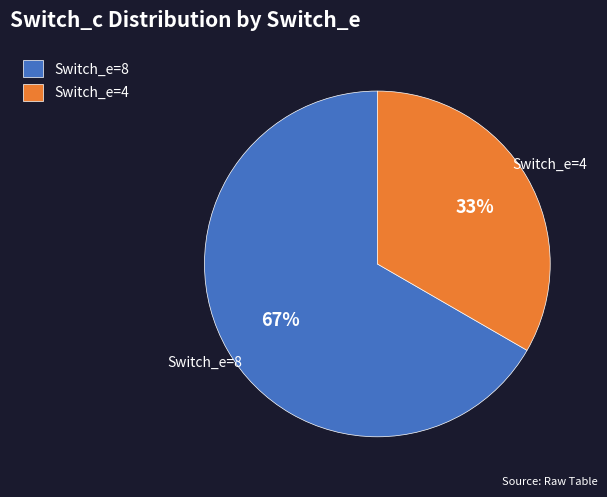

Combined, do Switch_e=8 and Switch_e=4 account for over 50%?

Yes